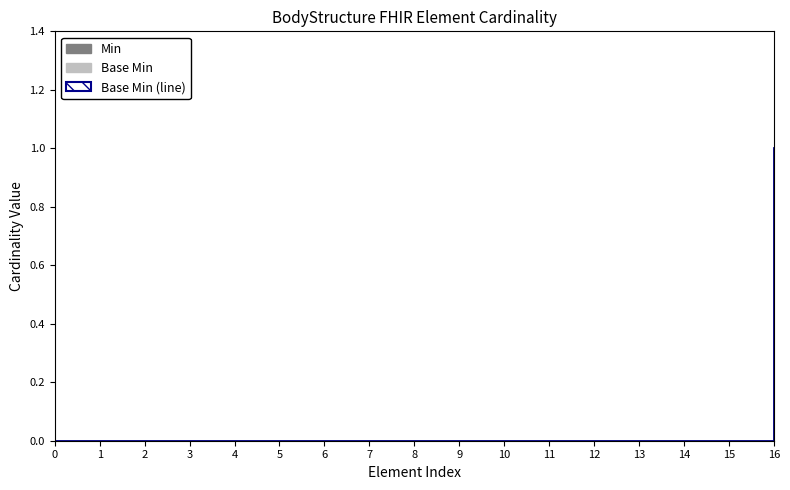

Rank the categories by value from highest to lowest.

16, 0, 1, 2, 3, 4, 5, 6, 7, 8, 9, 10, 11, 12, 13, 14, 15